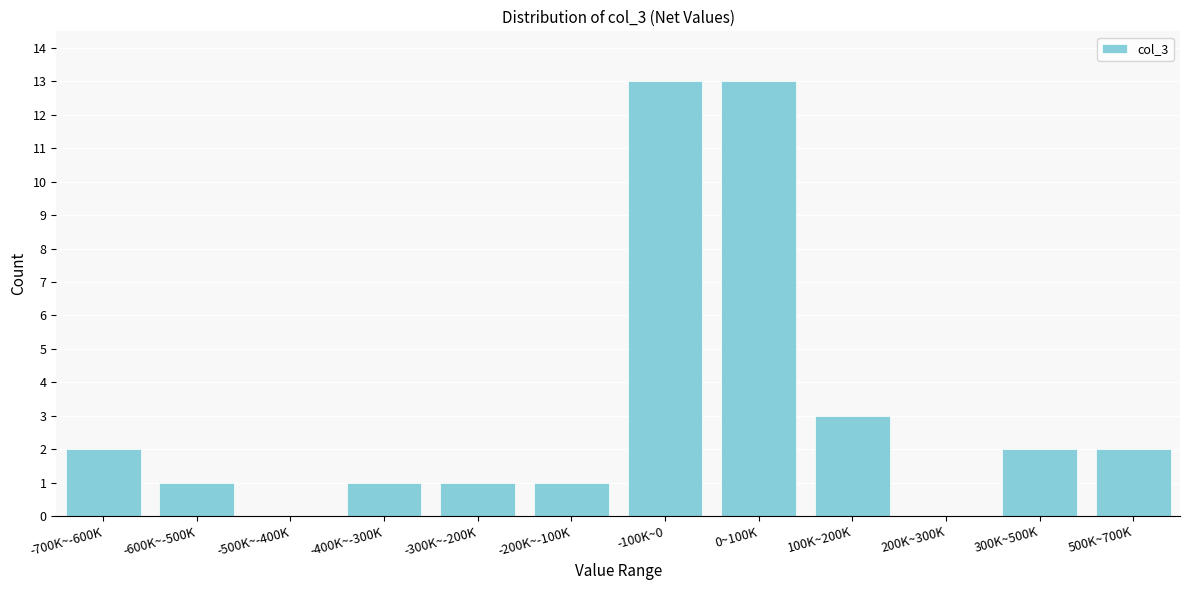

Reading left to right, list all the values displayed in this chart.

-700K~-600K=2	-600K~-500K=1	-500K~-400K=0	-400K~-300K=1	-300K~-200K=1	-200K~-100K=1	-100K~0=13	0~100K=13	100K~200K=3	200K~300K=0	300K~500K=2	500K~700K=2